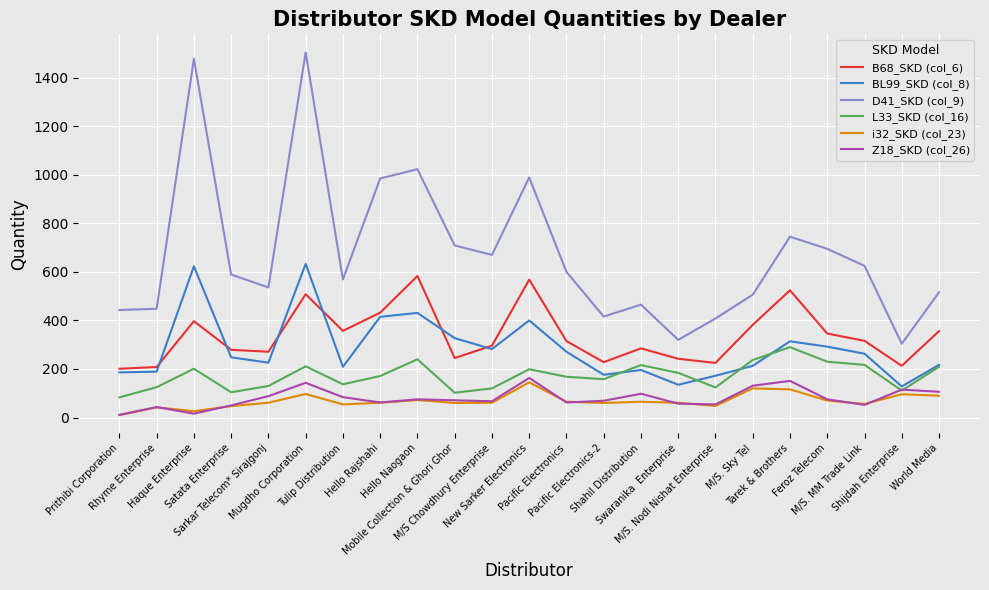

True or false: L33_SKD (col_16) and B68_SKD (col_6) cross at least once.

False